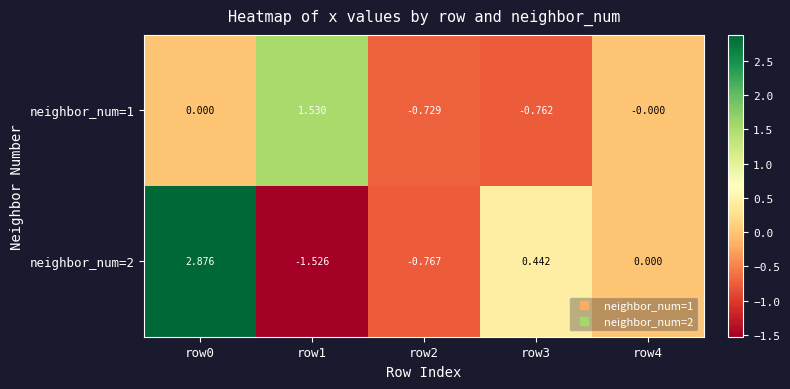

Reading right to left, what are all the values shown in this chart?

neighbor_num=1: row4=-0.0	row3=-0.8	row2=-0.7	row1=1.5	row0=0.0
neighbor_num=2: row4=0.0	row3=0.4	row2=-0.8	row1=-1.5	row0=2.9